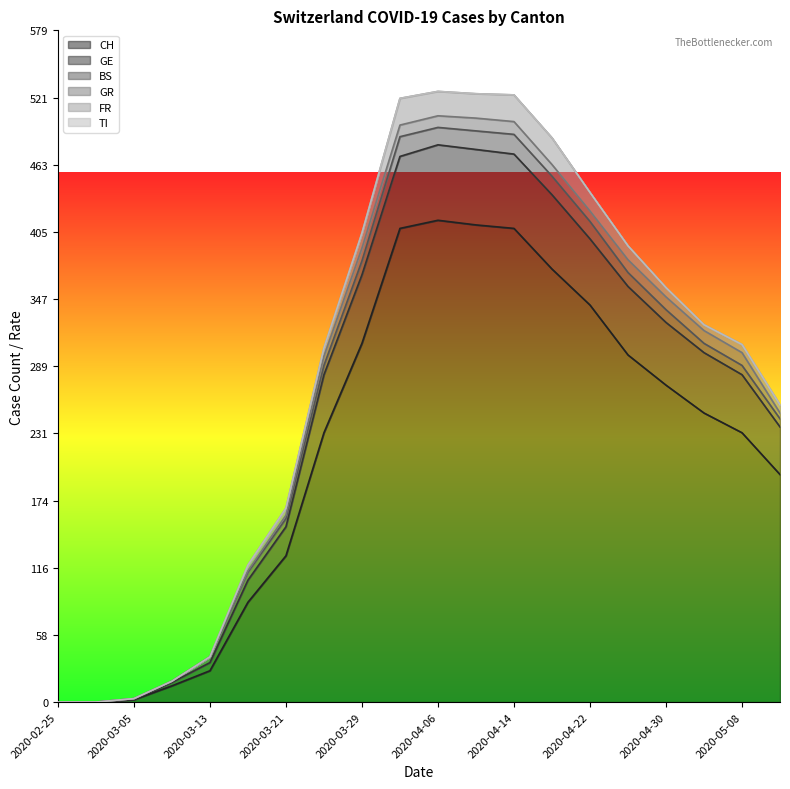

What is the value of the GE point at the 9th from the left?

59